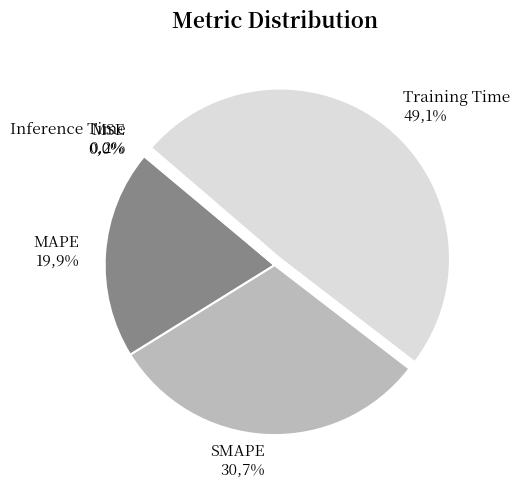

Which category has the biggest portion of the pie?

Training Time